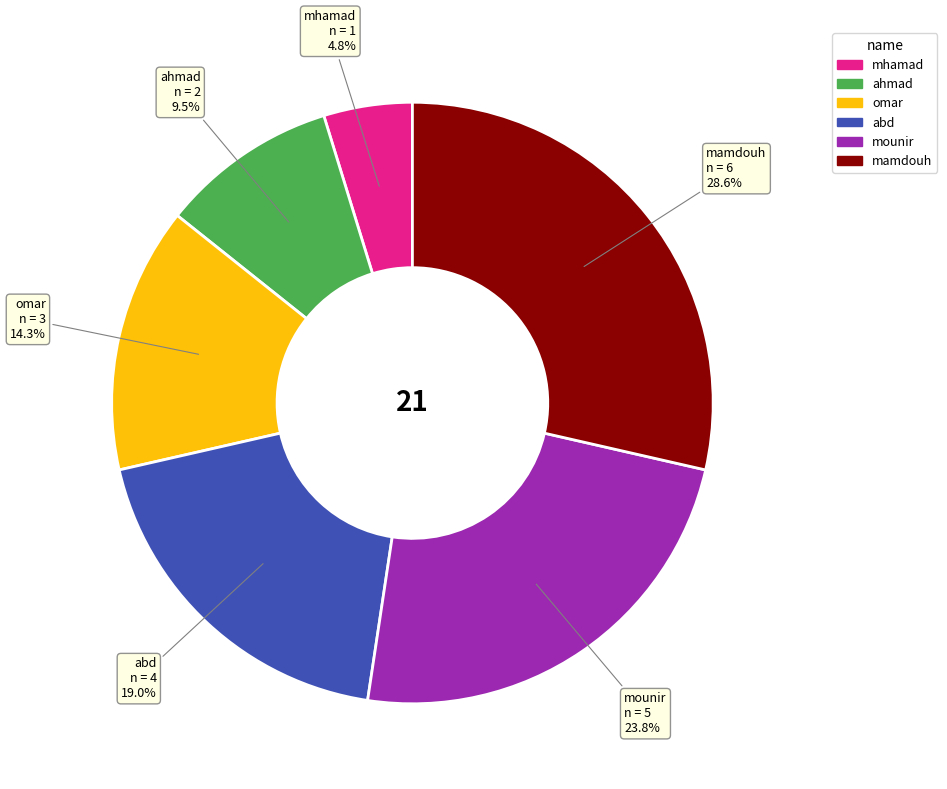

The omar slice represents 14% of the pie. True or false?

True